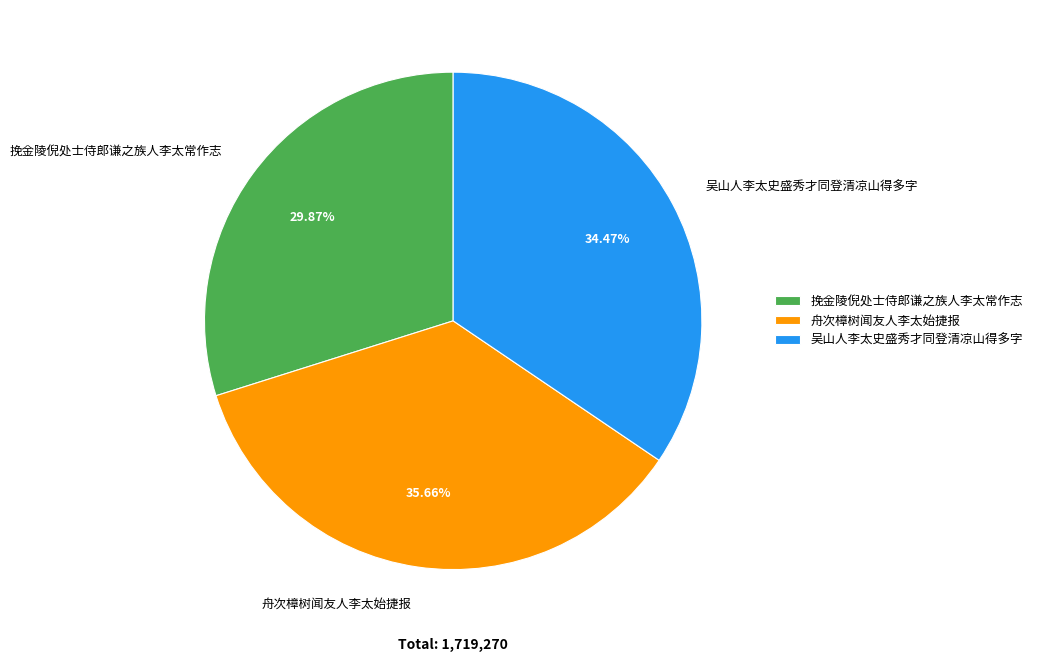

To the nearest percent, what percentage of the pie is 舟次樟树闻友人李太始捷报?

36%